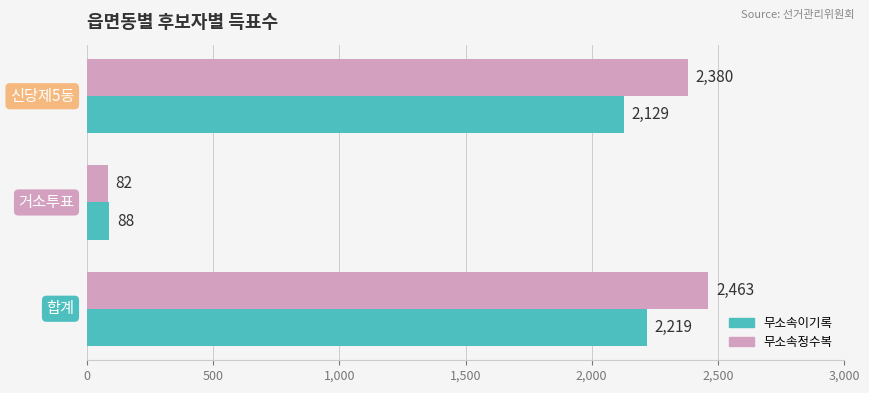

What is the minimum value for 무소속이기록?

88